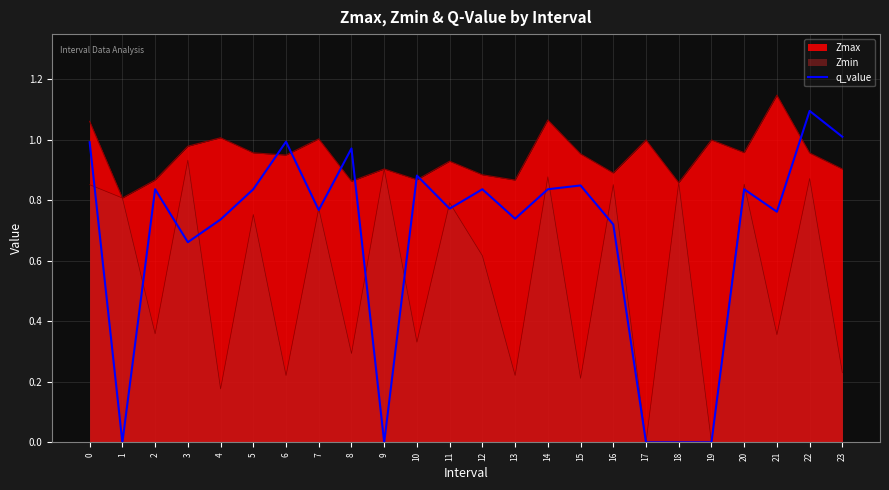

Where is the first local minimum?

1